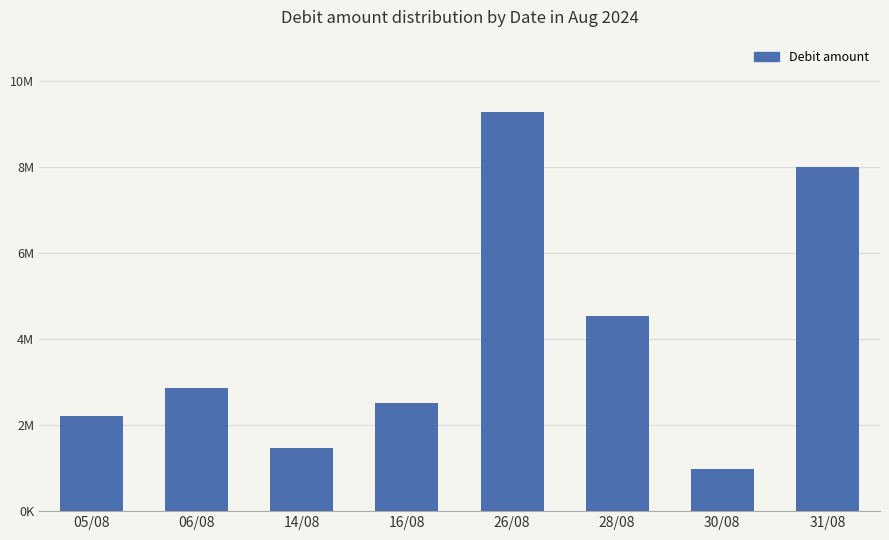

The chart shows a value of 2808261 at 28/08. True or false?

False